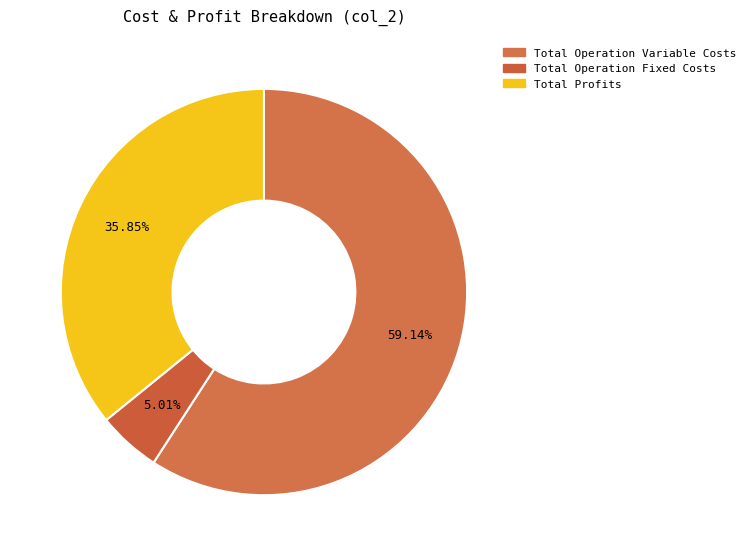

Which slice represents more than half of the pie?

Total Operation Variable Costs